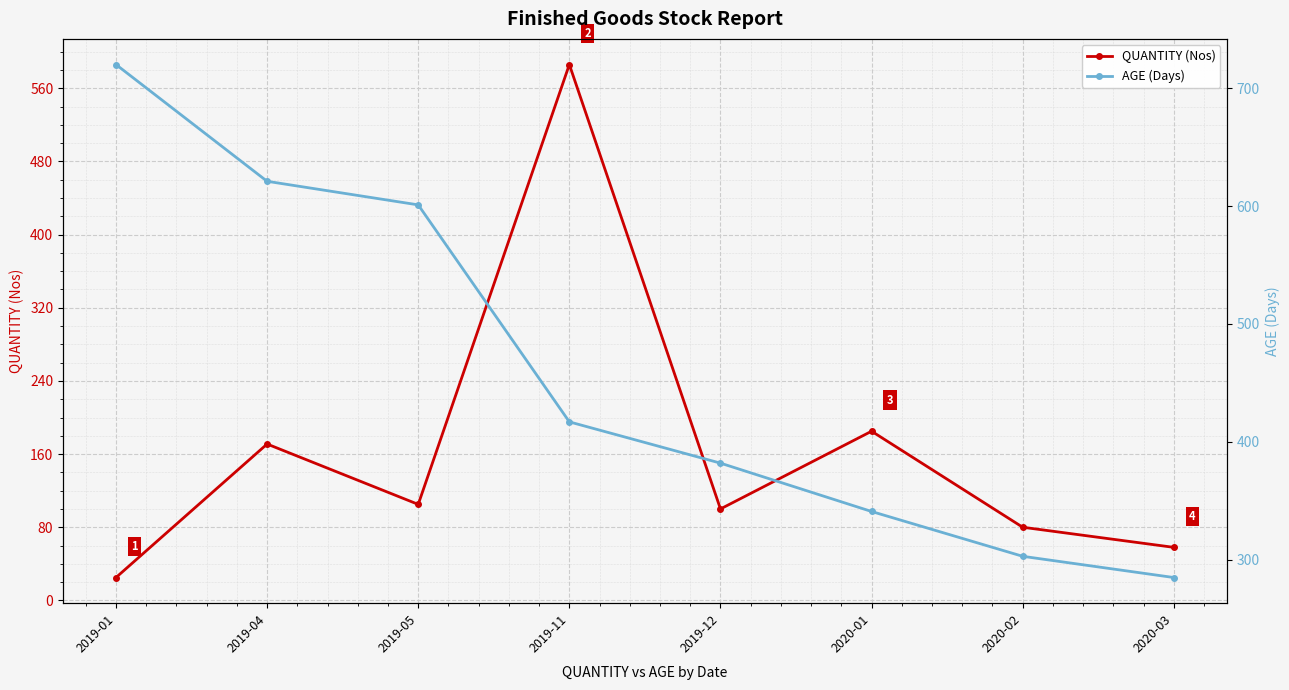

How many values in the AGE (Days) series are below 417?

4